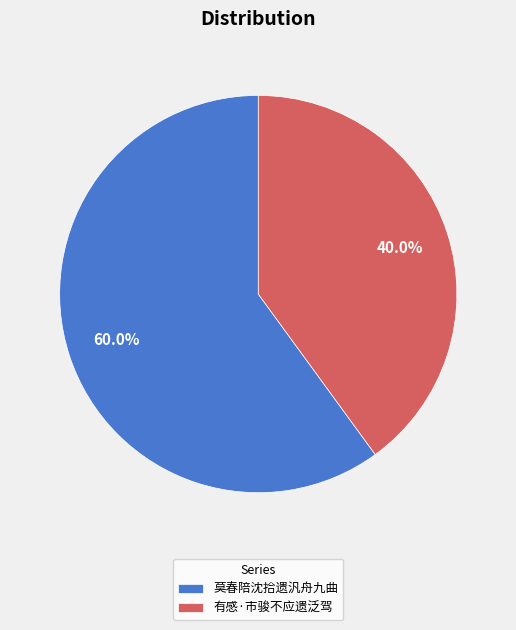

What percentage is the 有感·市骏不应遗泛驾 slice, to the nearest percent?

40%